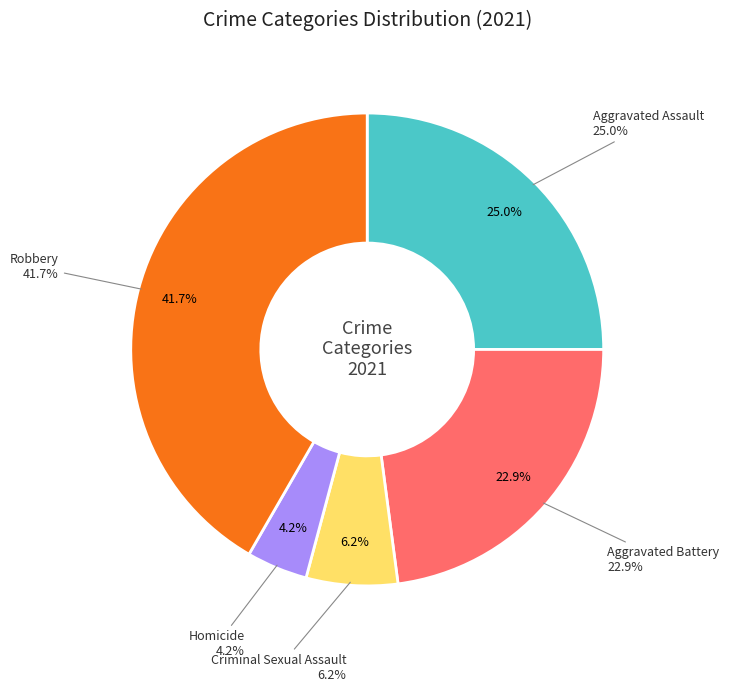

Count the number of slices in the pie.

5